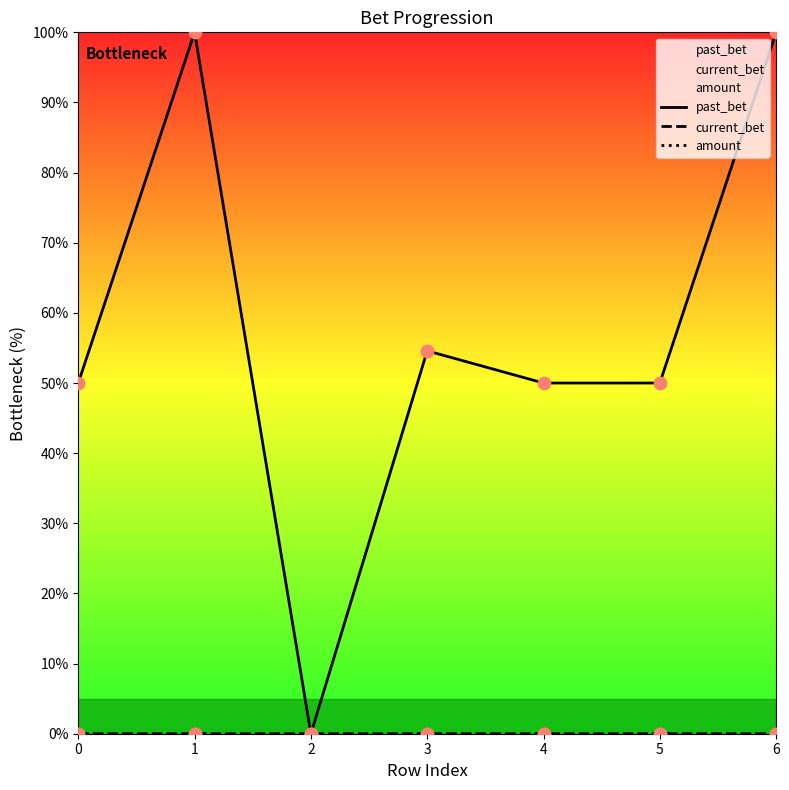

Which series contains the lowest Y value?

current_bet